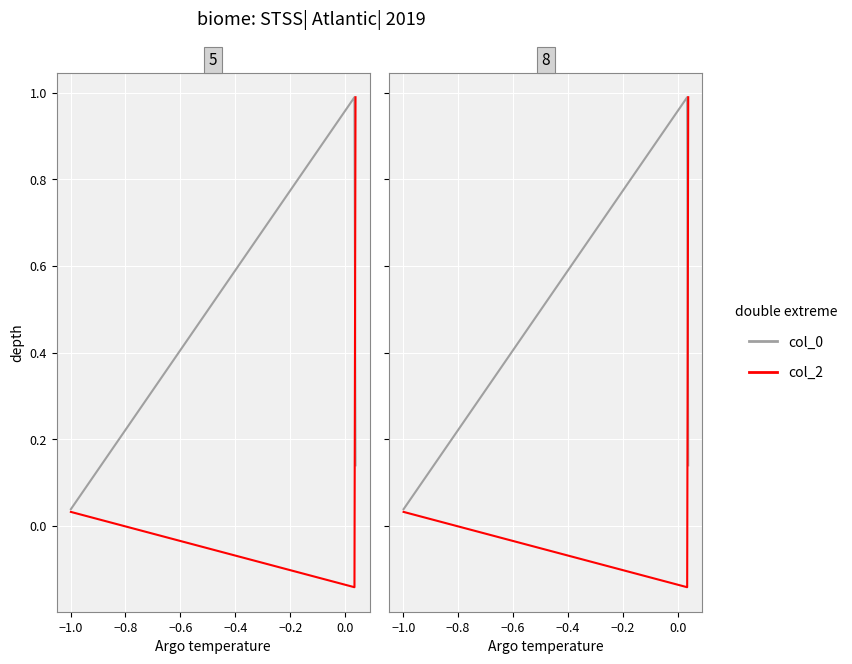

What is the average value of the col_2 series?

0.3